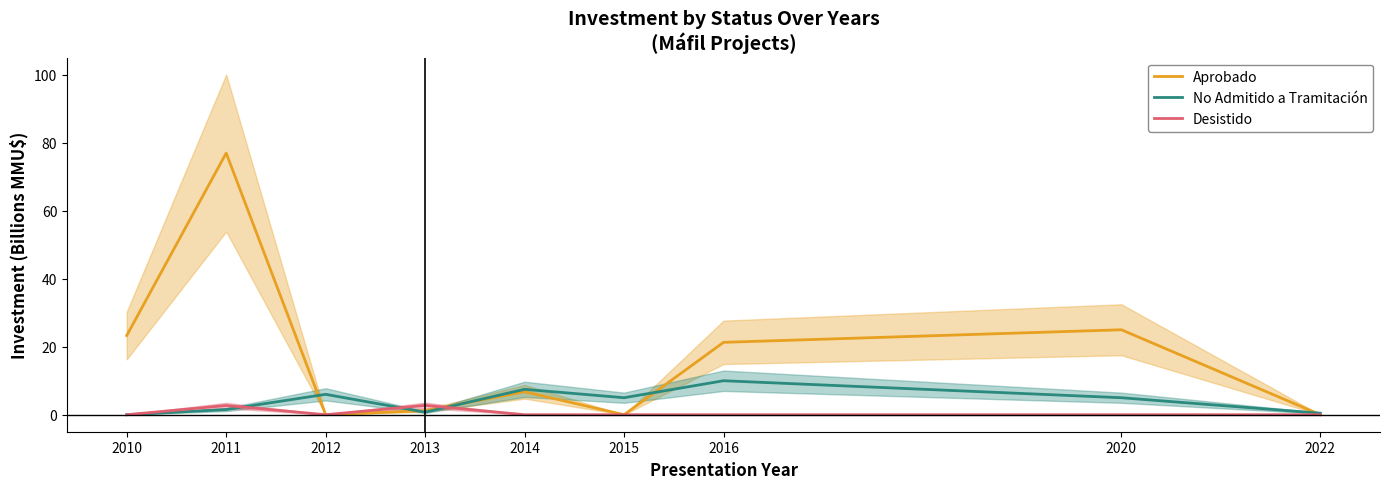

Reading left to right, extract all data points from this chart.

Aprobado: 23.3	77.0	0.0	1.2	6.8	0.0	21.3	25.0	0.0
No Admitido a Tramitación: 0.0	1.5	6.0	0.8	7.5	5.0	10.0	5.0	0.4
Desistido: 0.0	2.7	0.0	2.8	0.0	0.0	0.0	0.0	0.0